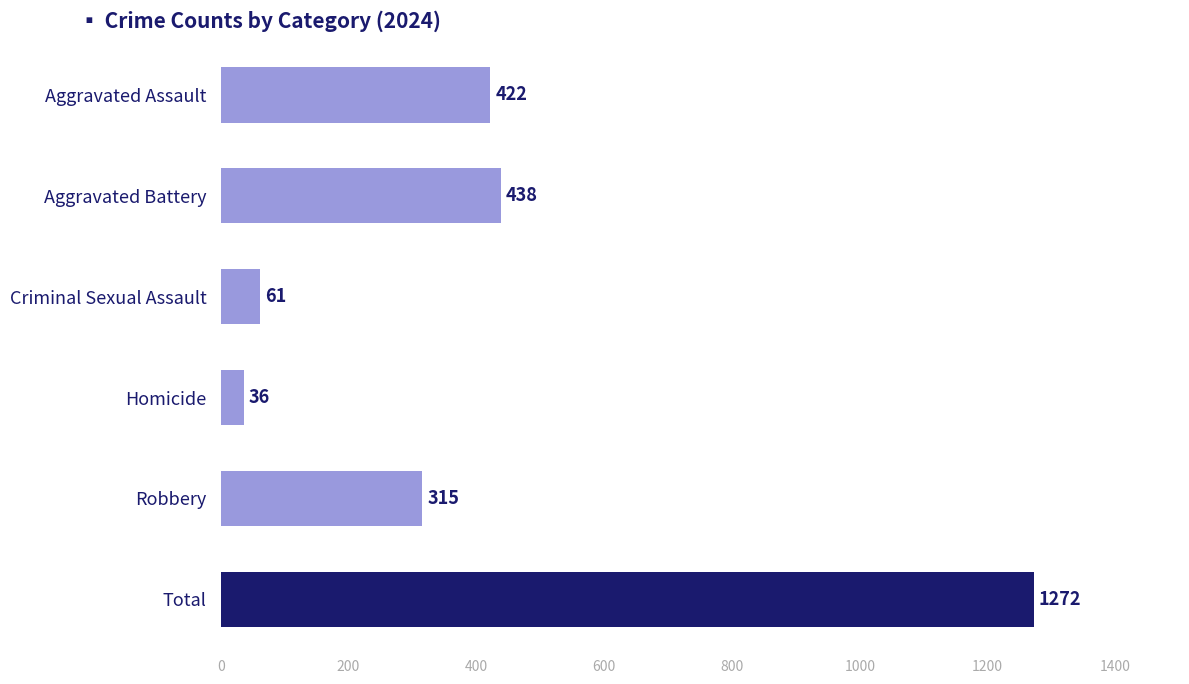

Reading top to bottom, what are all the values shown in this chart?

422	438	61	36	315	1272